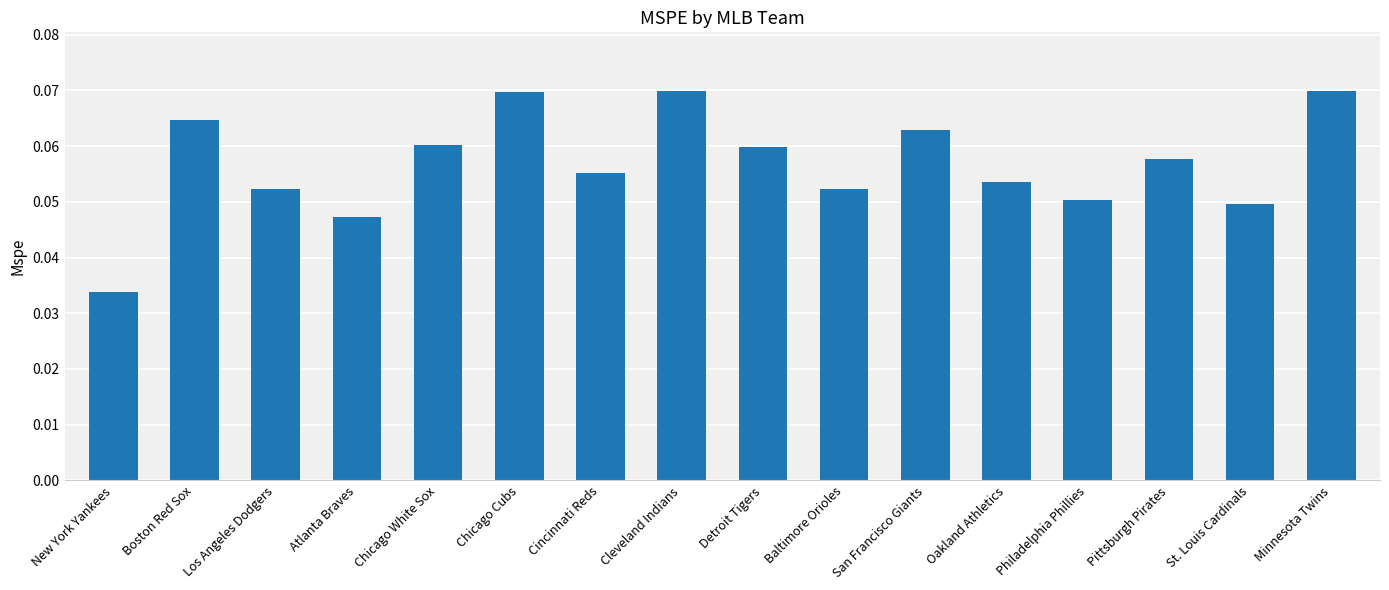

What position from the left is Chicago Cubs?

6